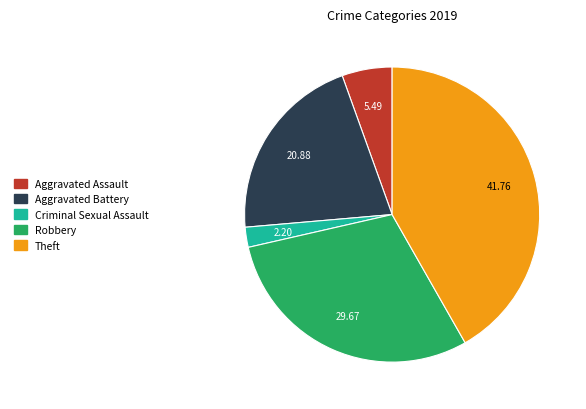

Which has a higher value, Robbery or Aggravated Assault?

Robbery